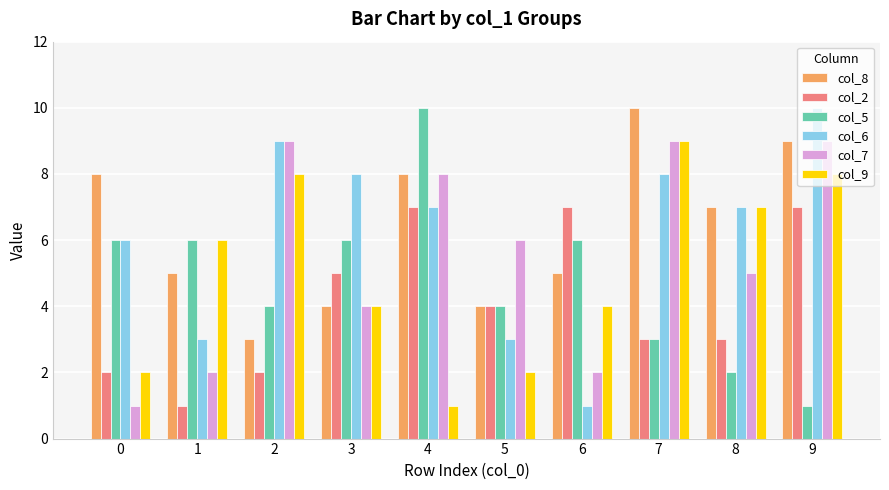

Which series changed the most between 2 and 4?

col_9